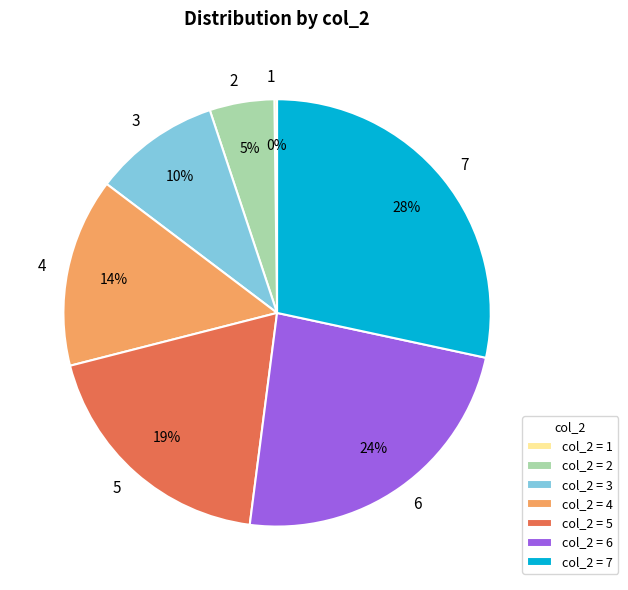

Which category has the biggest portion of the pie?

7